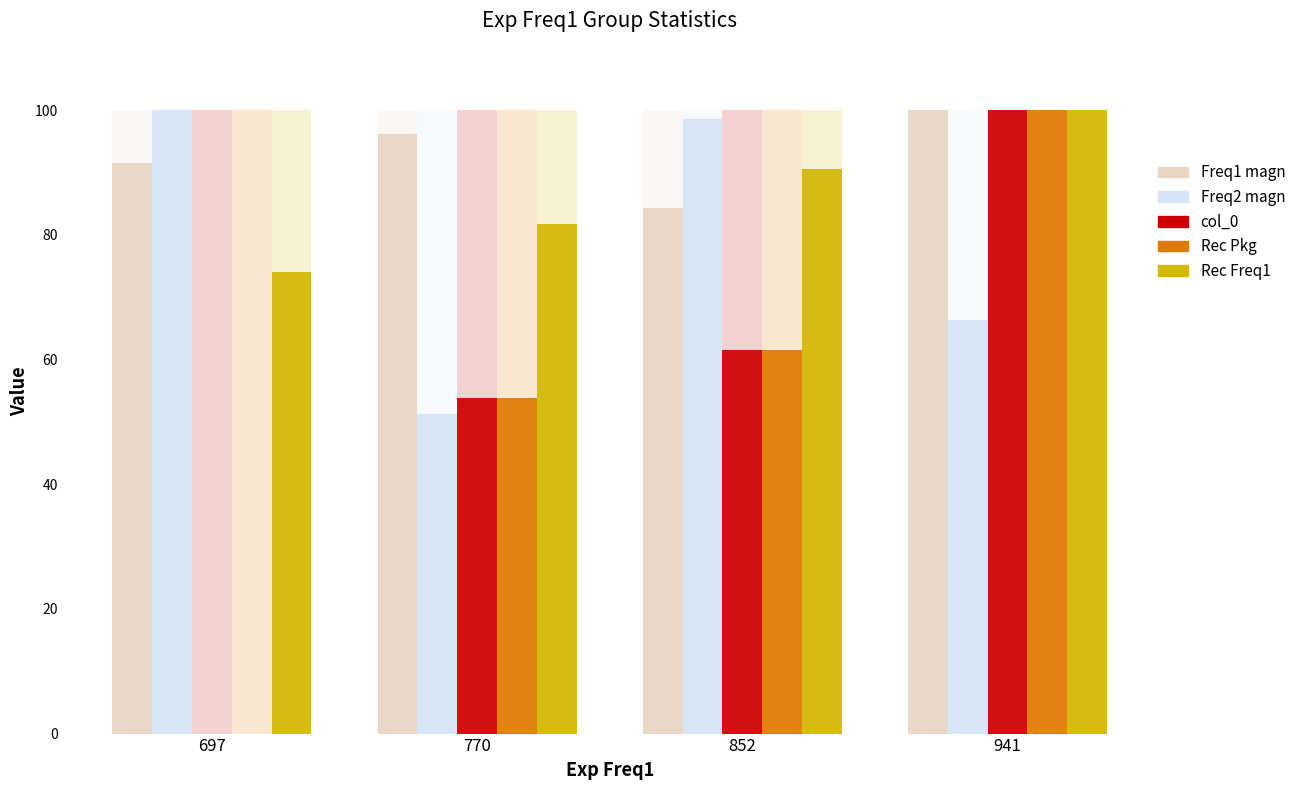

What is the value of the Rec Pkg bar at the 3rd from the left?

61.5